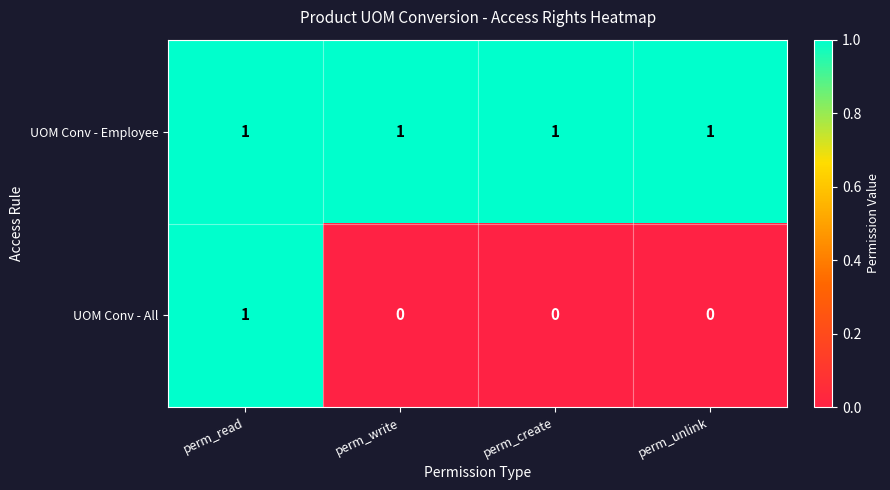

Between perm_read and perm_create, which series saw the biggest shift?

UOM Conv - All